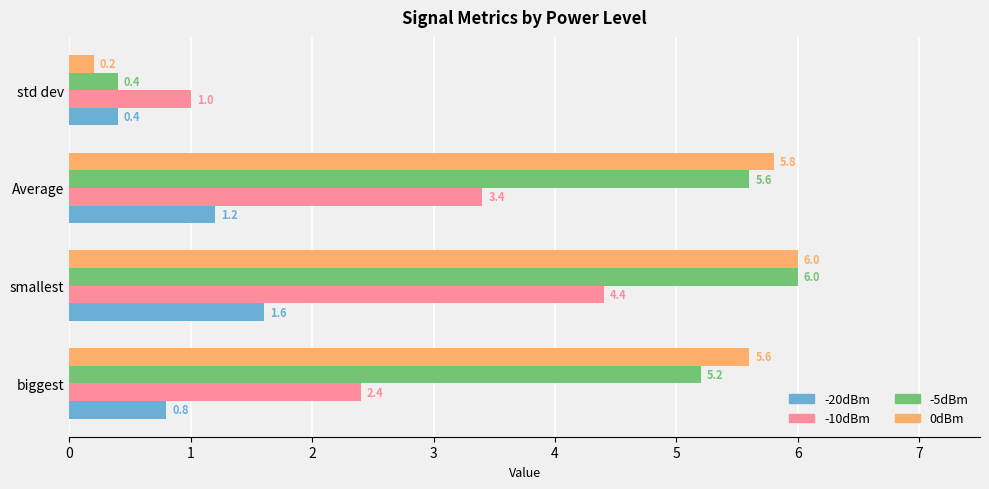

Rank the categories by -20dBm value from lowest to highest.

std dev, biggest, Average, smallest